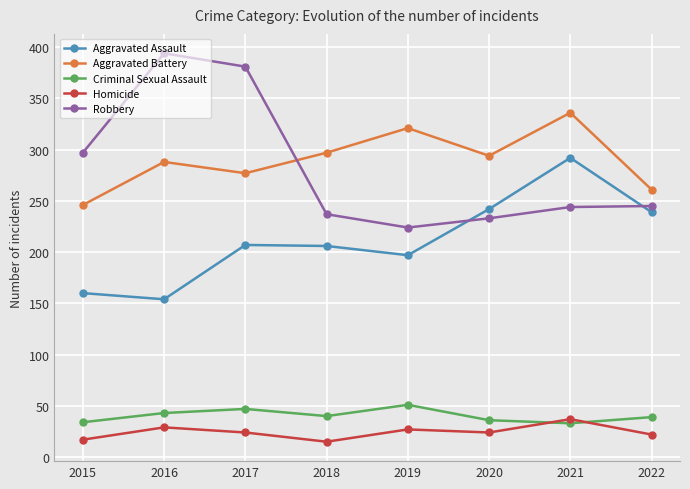

Rank the series at 2015 from highest to lowest value.

Robbery, Aggravated Battery, Aggravated Assault, Criminal Sexual Assault, Homicide